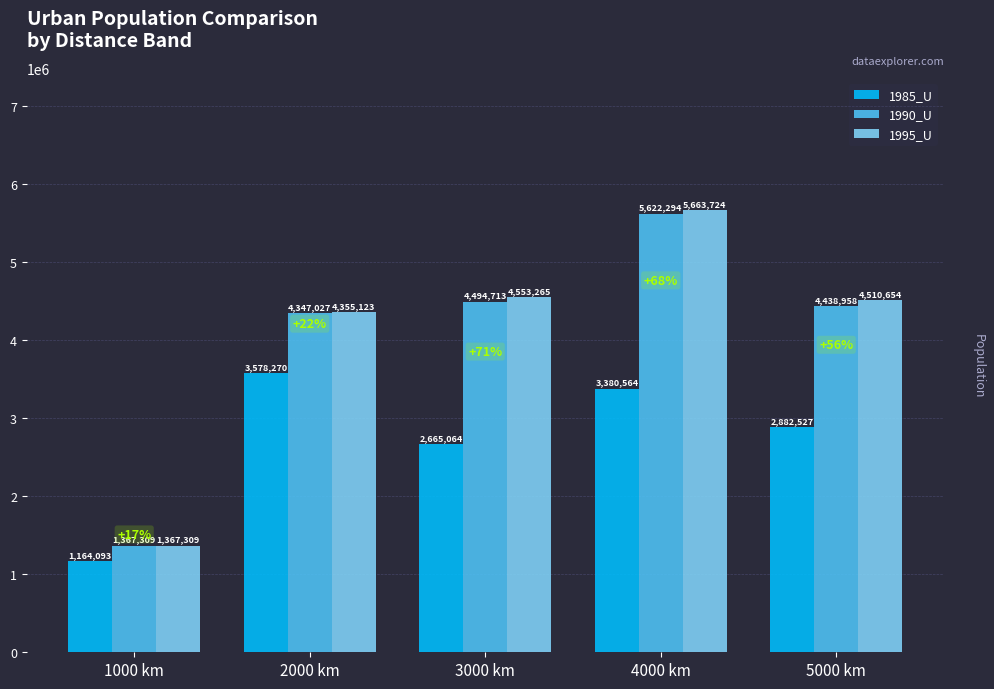

Is it true that 1985_U equals 543025 at 3000 km?

False